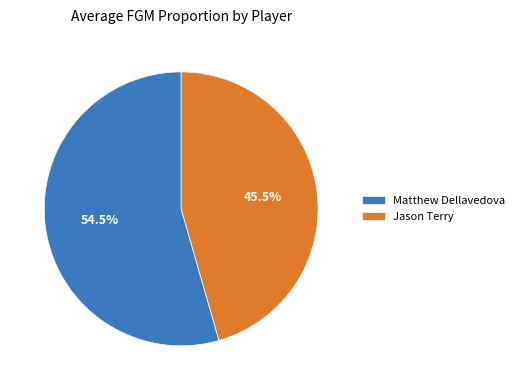

Does Matthew Dellavedova represent more than half of the total?

Yes